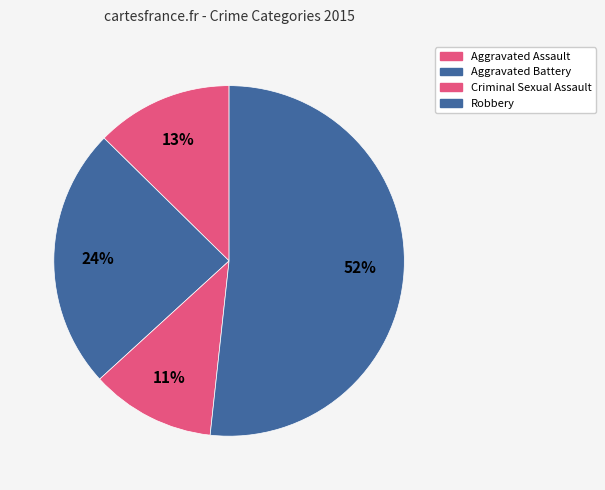

To the nearest percent, what is the combined percentage of Aggravated Battery and Robbery?

76%